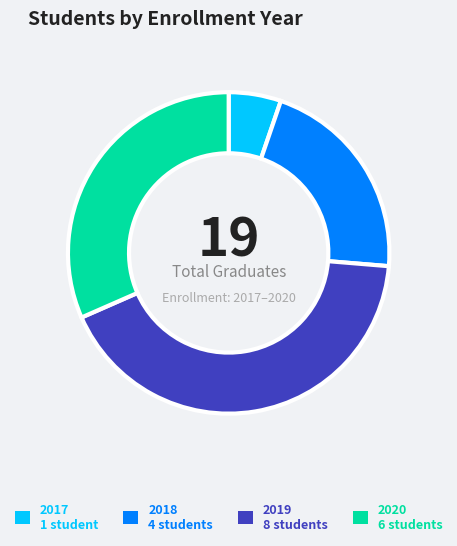

The 2018 slice represents 30% of the pie. True or false?

False